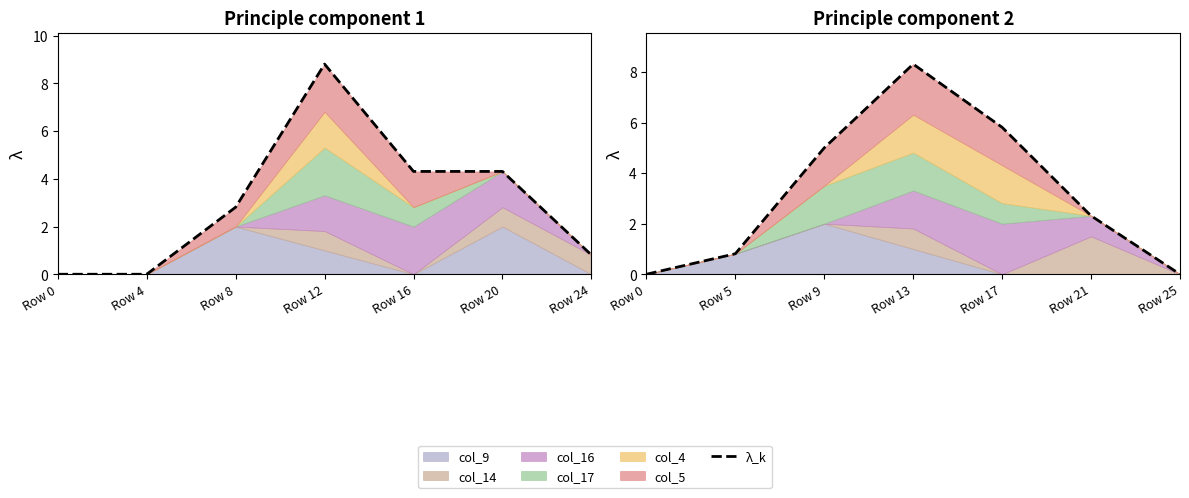

Where does the data first go above 2?

Row 9